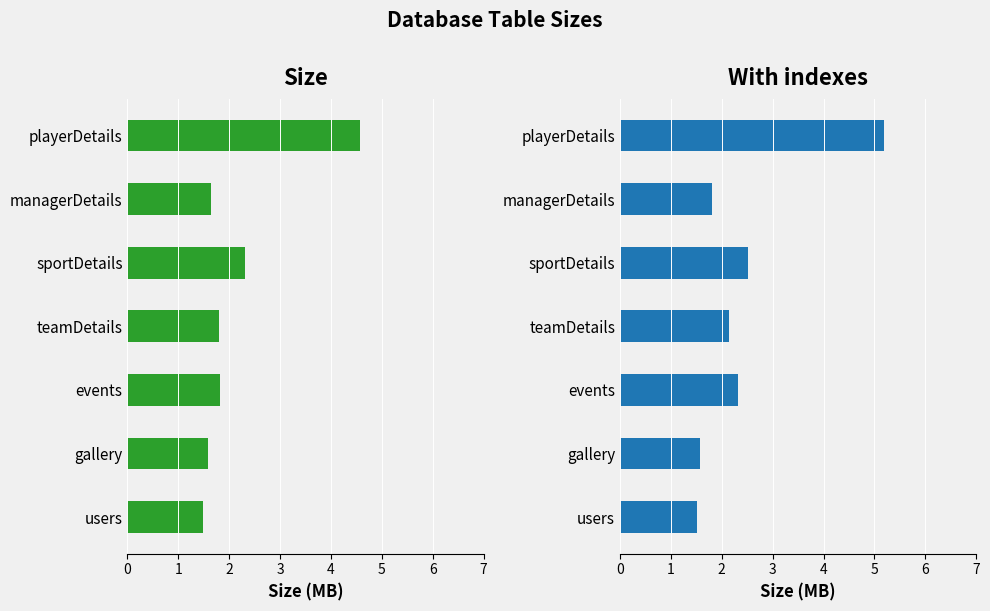

What is the maximum value shown in the chart?

5.2